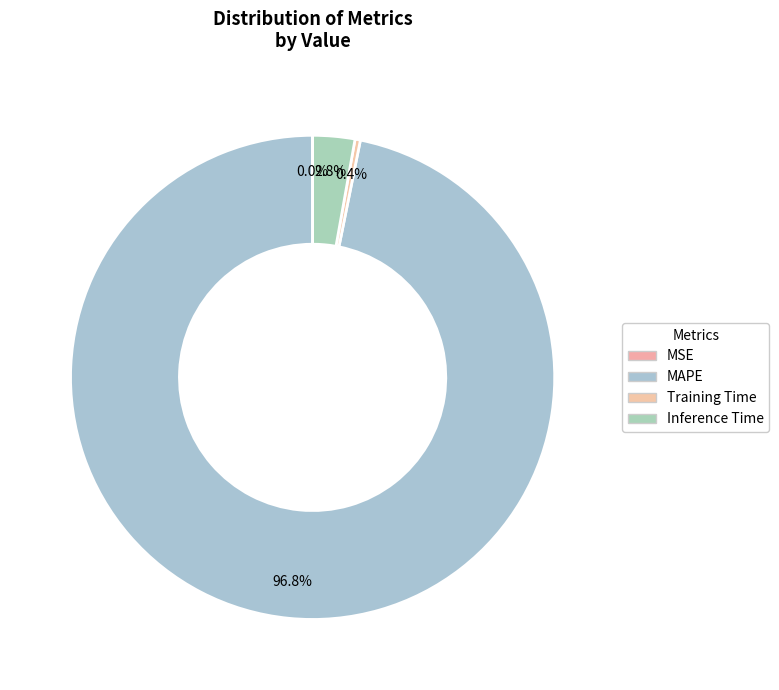

True or false: Training Time accounts for 14% of the total.

False